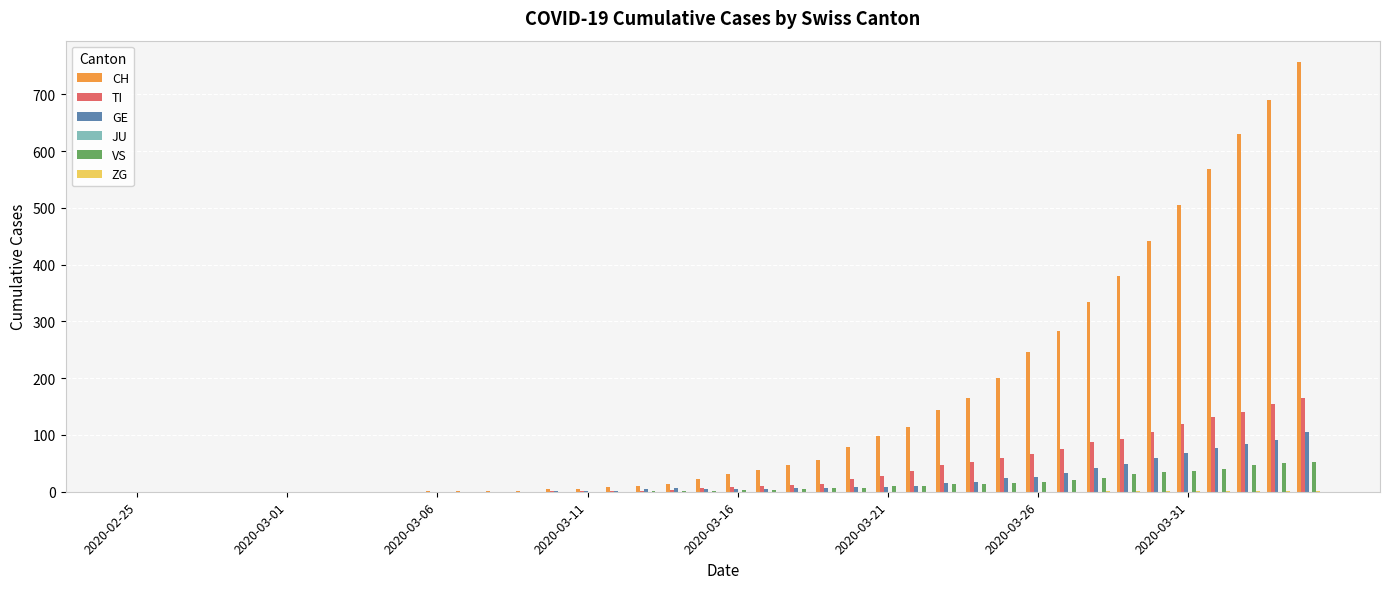

Which series has the largest total across all categories?

CH